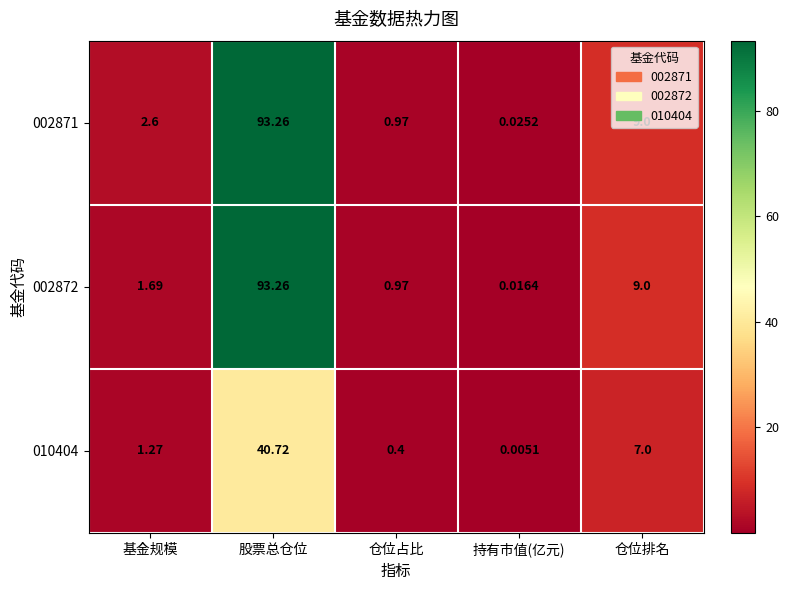

At which category is the sum across all series the highest?

股票总仓位